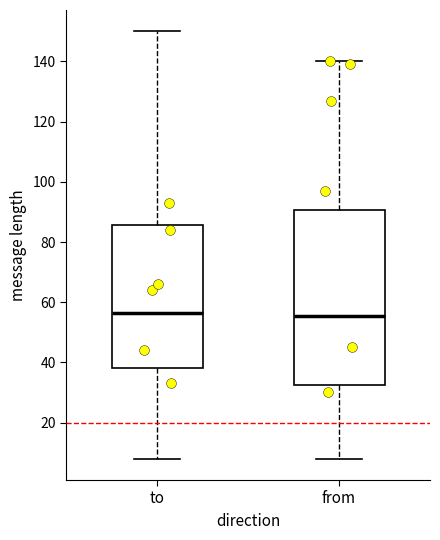

Where is the upper edge of the box for to on the y-axis? The values are not printed on the chart, so give them approximately, as read against the axis.

86